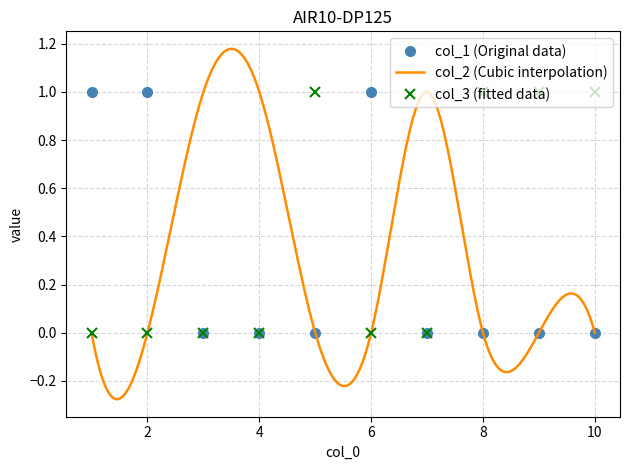

The value of col_1 at 4 is 0. True or false?

False